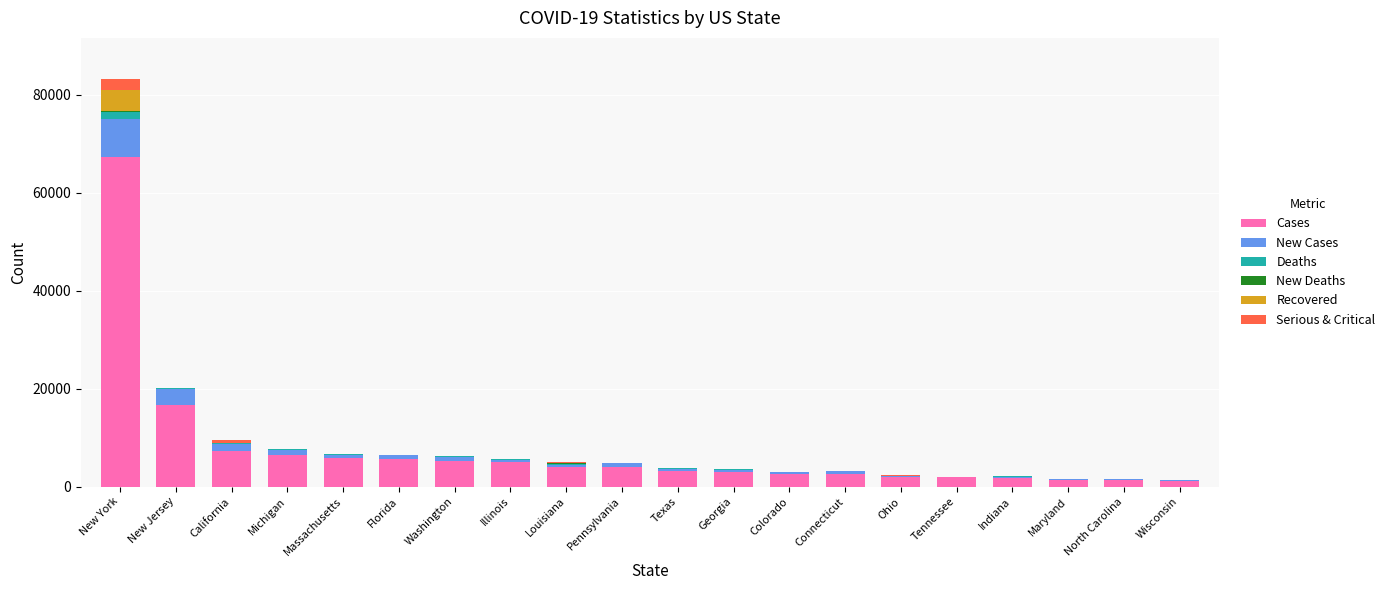

Where is Cases nearest to the value 34259?

New Jersey